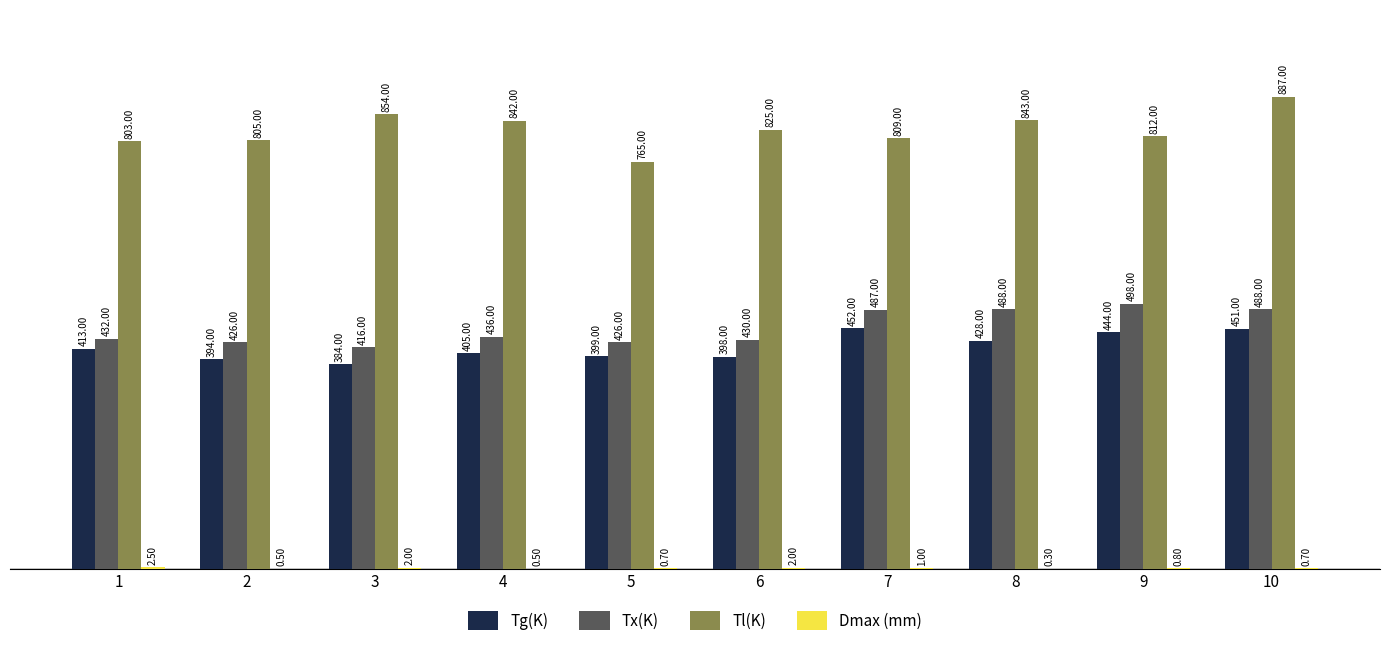

Between 2 and 3, which series saw the biggest shift?

Tl(K)